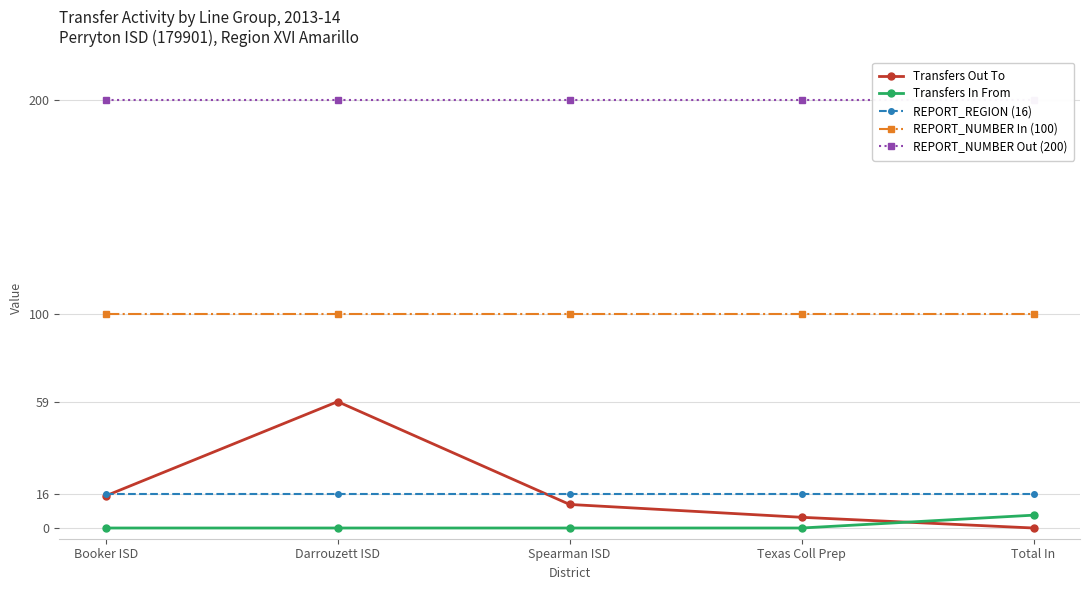

Where does the Transfers Out To series first go above 11?

Booker ISD